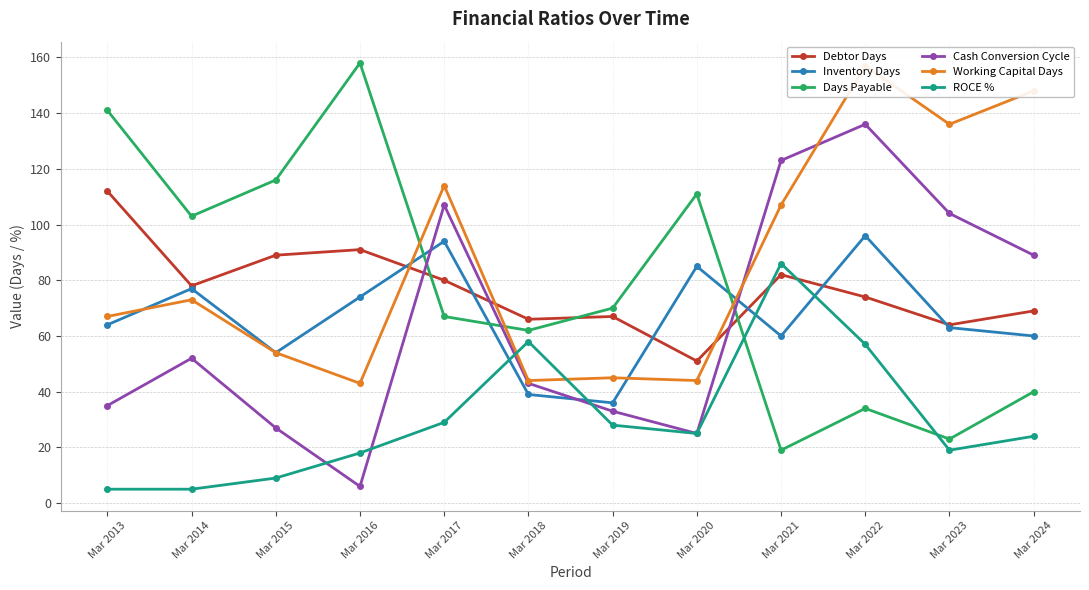

Which series ends up on top after the final intersection of ROCE % and Debtor Days?

Debtor Days